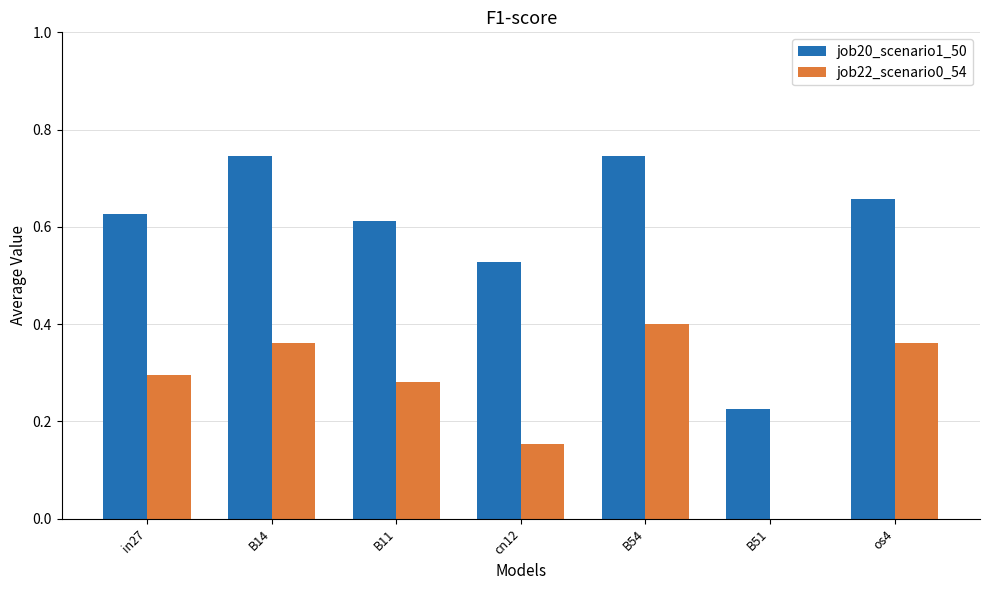

True or false: job20_scenario1_50 has a value of 0.1 at B51.

False